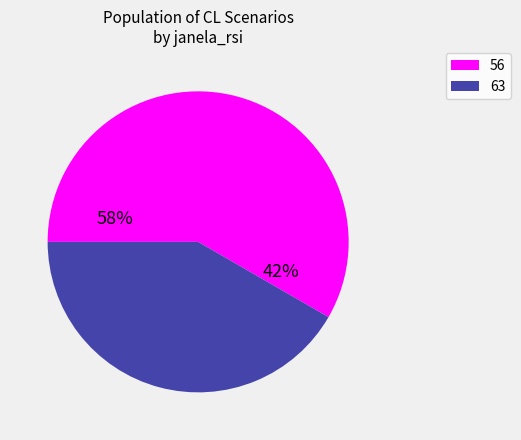

What portion of the pie excludes 56?

41.7%